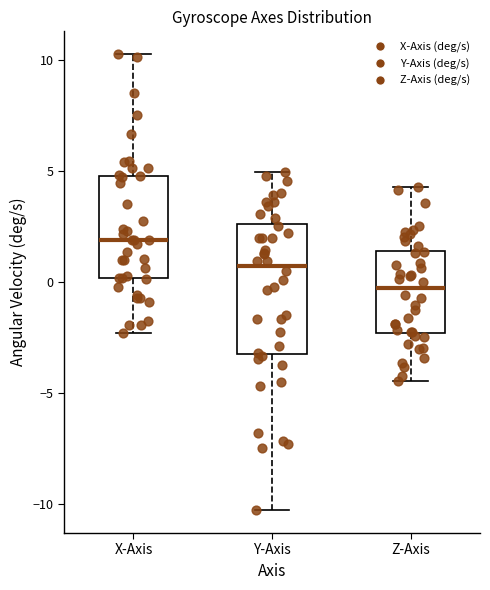

Reading left to right, transcribe this box plot: for each box, give where its median line is, the range the box spans, and where its two whiskers end, as read against the y-axis. The values are not printed on the chart, so give them approximately, as read against the axis.

X-Axis: median 2.0, box 0.0 to 5.0, whiskers -2.5 to 10.5
Y-Axis: median 0.5, box -3.0 to 2.5, whiskers -10.5 to 5.0
Z-Axis: median -0.5, box -2.5 to 1.5, whiskers -4.5 to 4.5